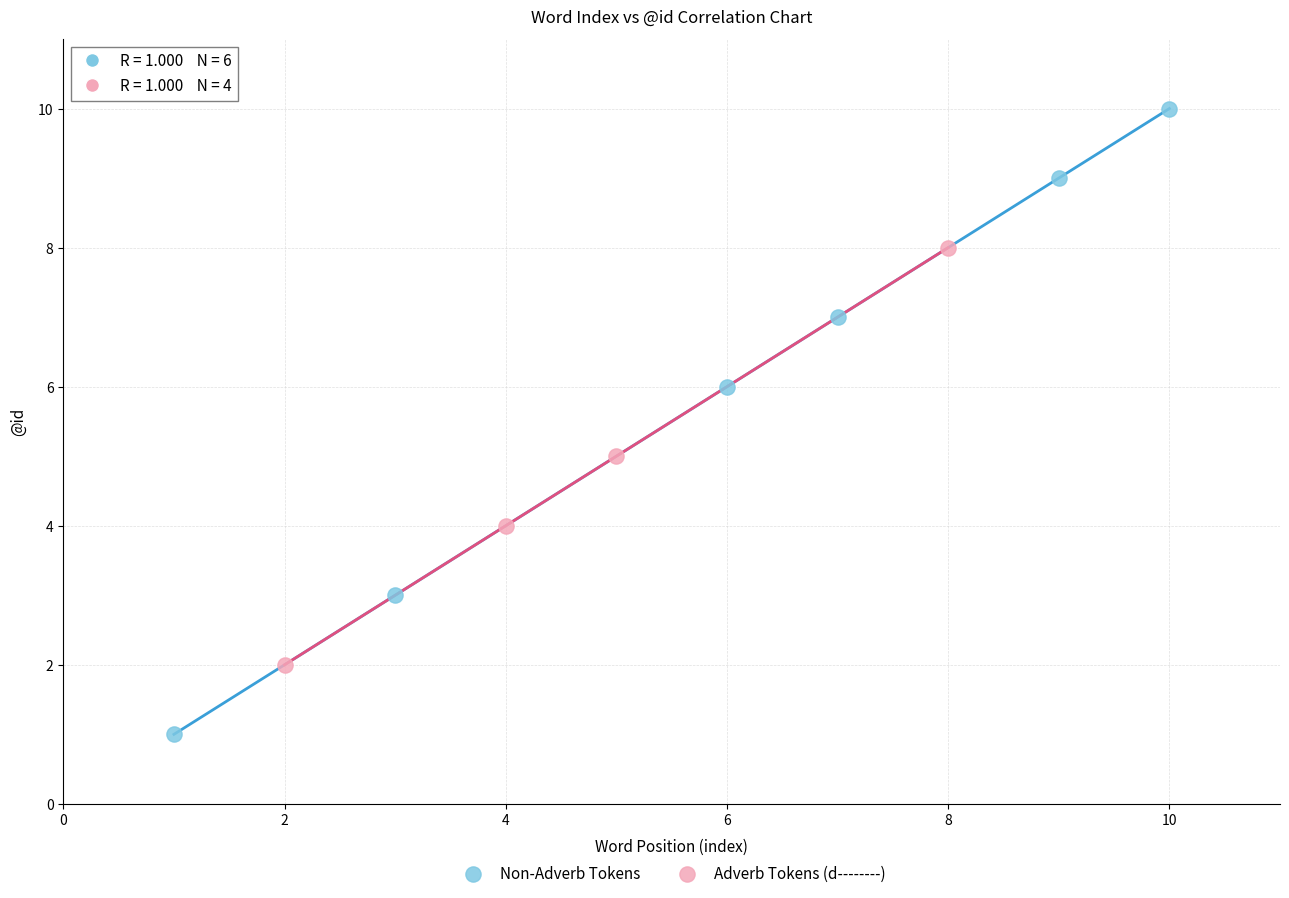

Which series has the widest spread of Y values?

Non-Adverb Tokens